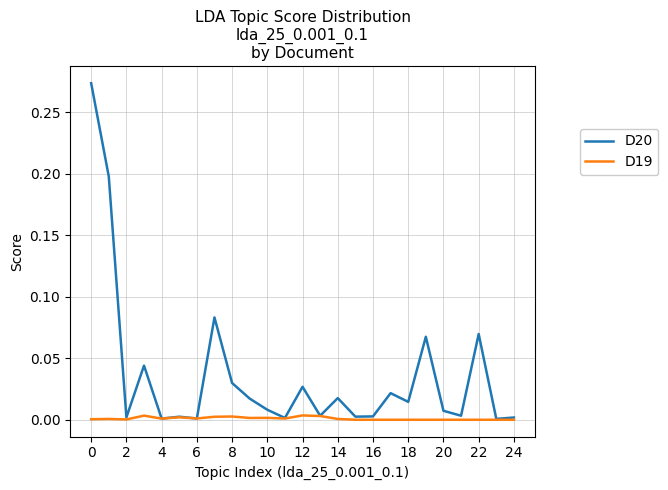

What is the sum of all D20 values?

0.9